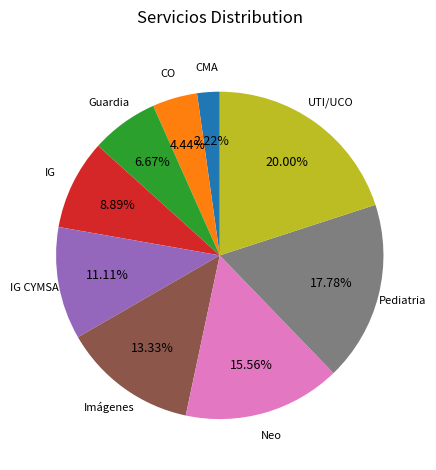

What is the total percentage of CMA and Guardia?

8.9%